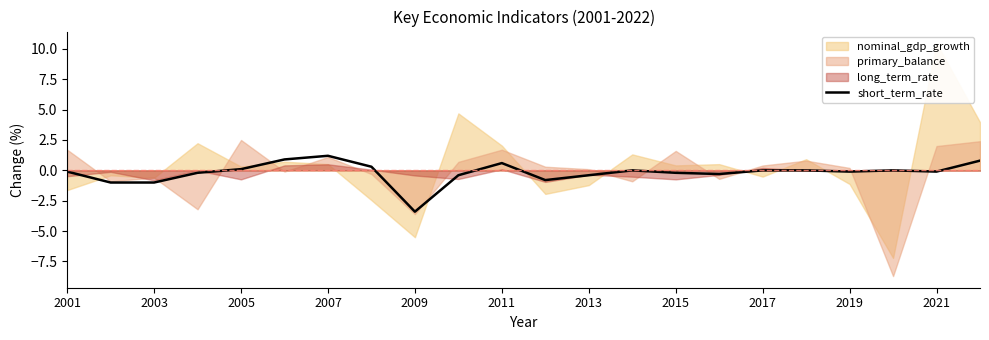

True or false: short_term_rate has a value of -1.0 at 2003.

True